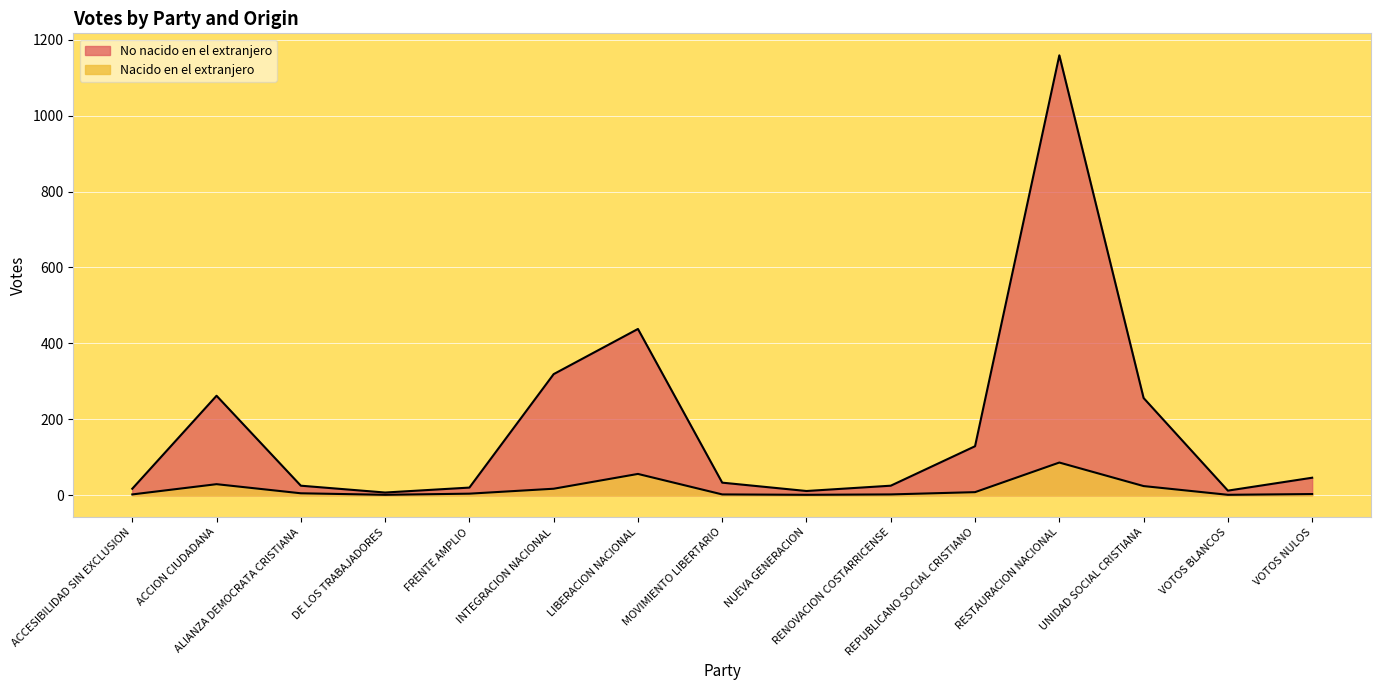

List the labels in order of No nacido en el extranjero value, smallest first.

DE LOS TRABAJADORES, NUEVA GENERACION, VOTOS BLANCOS, ACCESIBILIDAD SIN EXCLUSION, FRENTE AMPLIO, ALIANZA DEMOCRATA CRISTIANA, RENOVACION COSTARRICENSE, MOVIMIENTO LIBERTARIO, VOTOS NULOS, REPUBLICANO SOCIAL CRISTIANO, UNIDAD SOCIAL CRISTIANA, ACCION CIUDADANA, INTEGRACION NACIONAL, LIBERACION NACIONAL, RESTAURACION NACIONAL